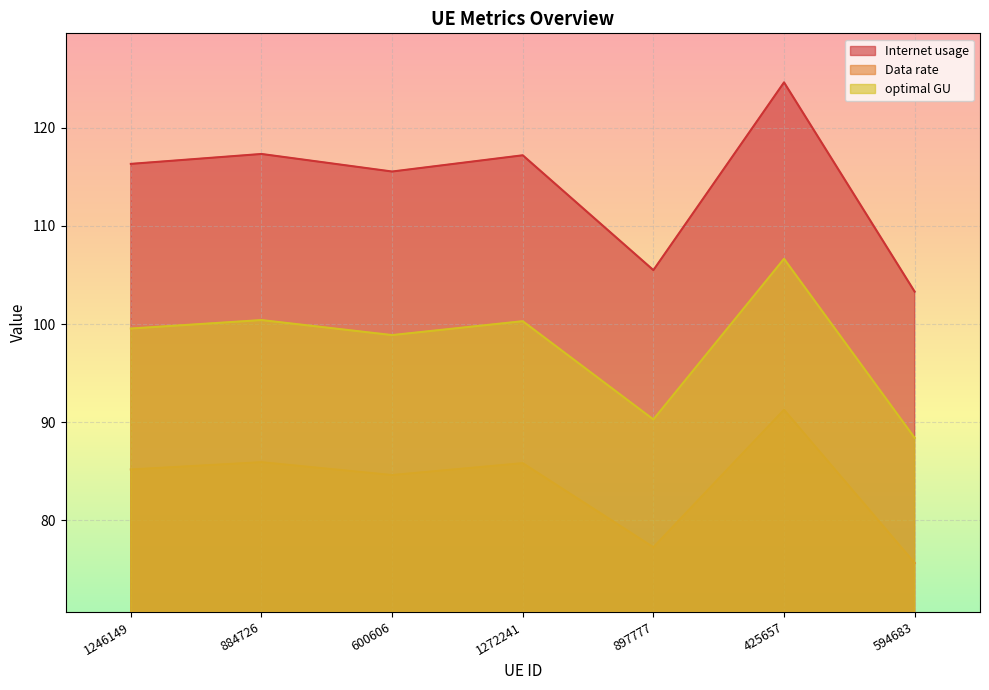

True or false: Internet usage and Data rate cross at least once.

False